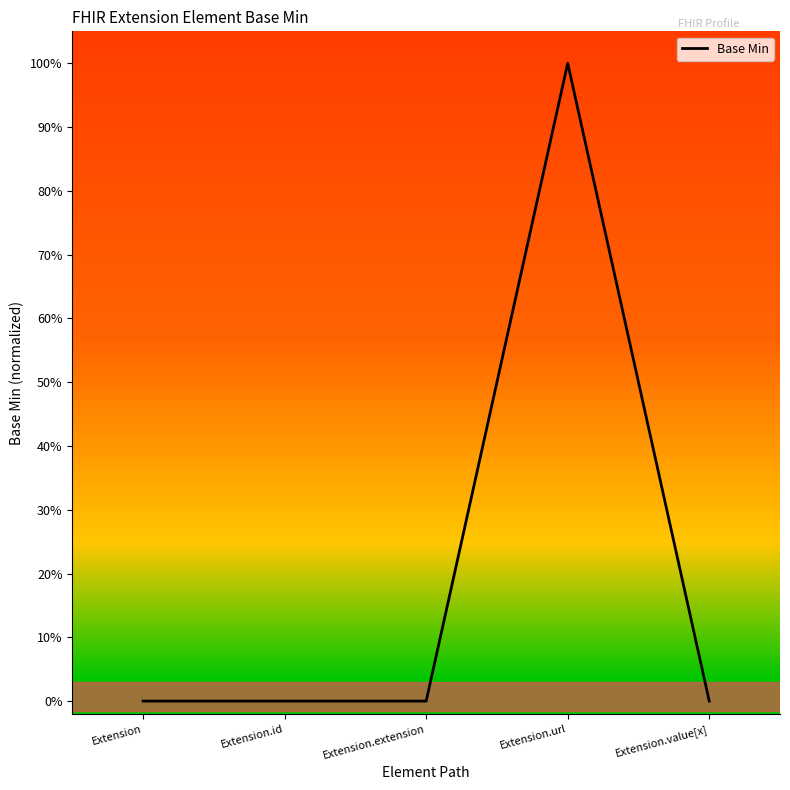

Between Extension.extension and Extension, which is larger?

Extension.extension